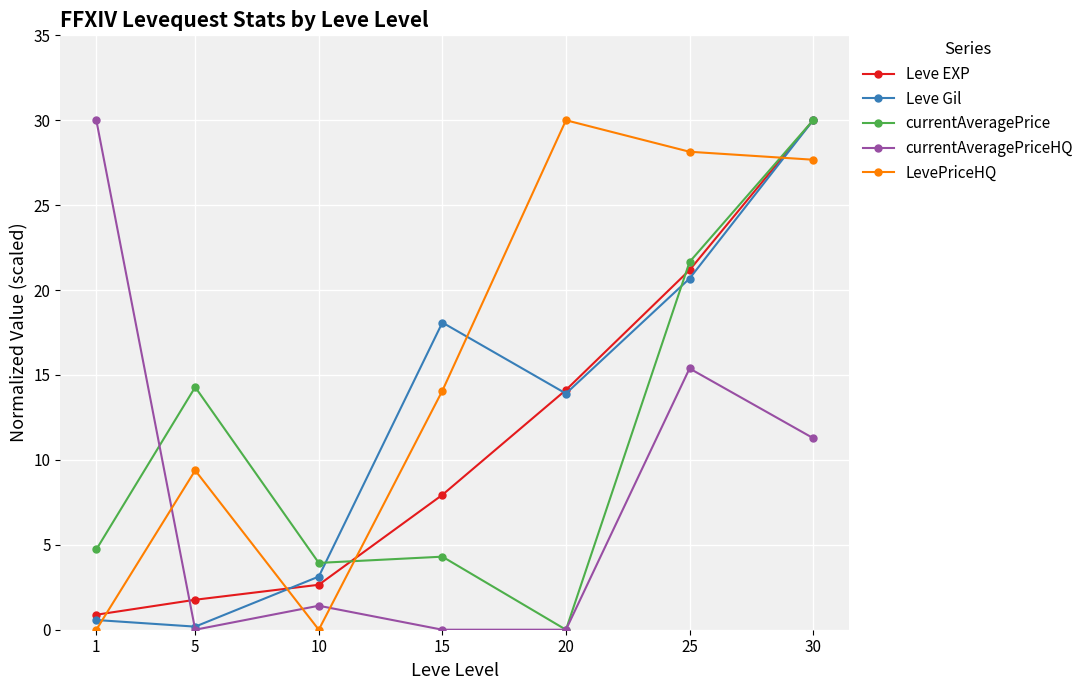

What is the maximum value for Leve Gil?

30.0